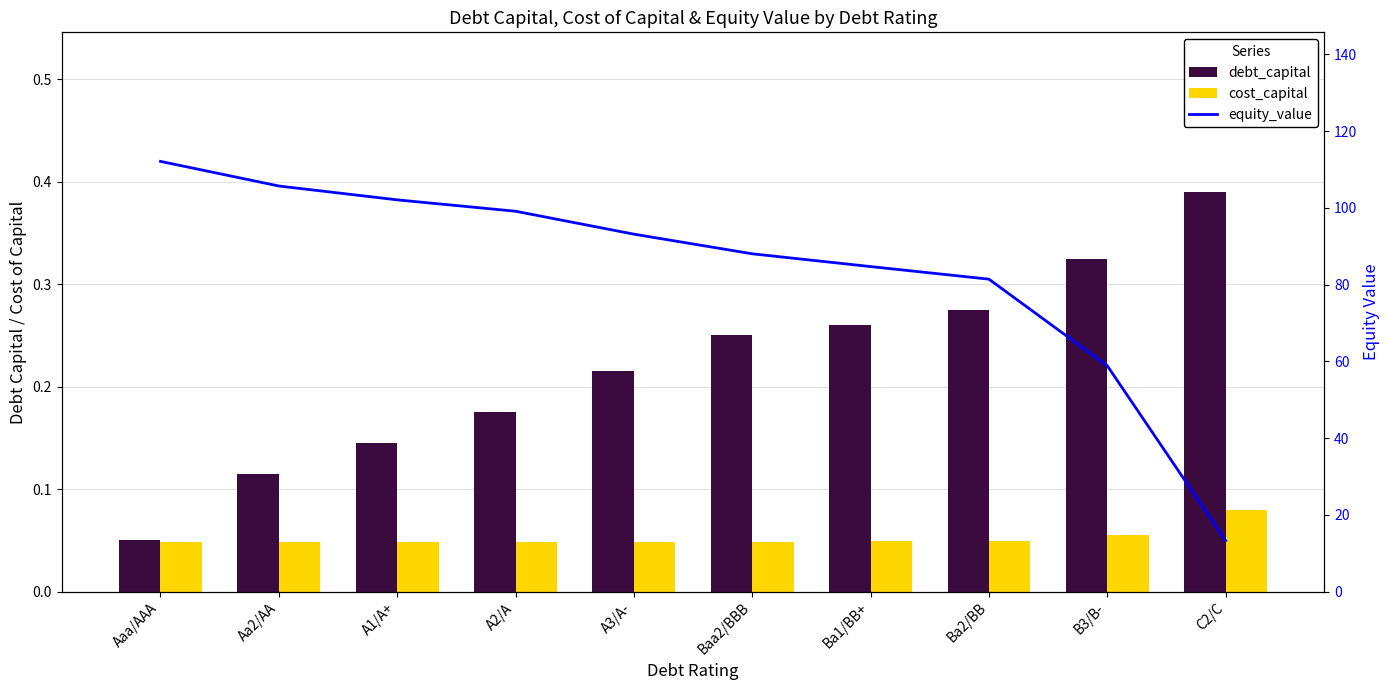

The debt_capital series shows 0.0 at Aaa/AAA. True or false?

False